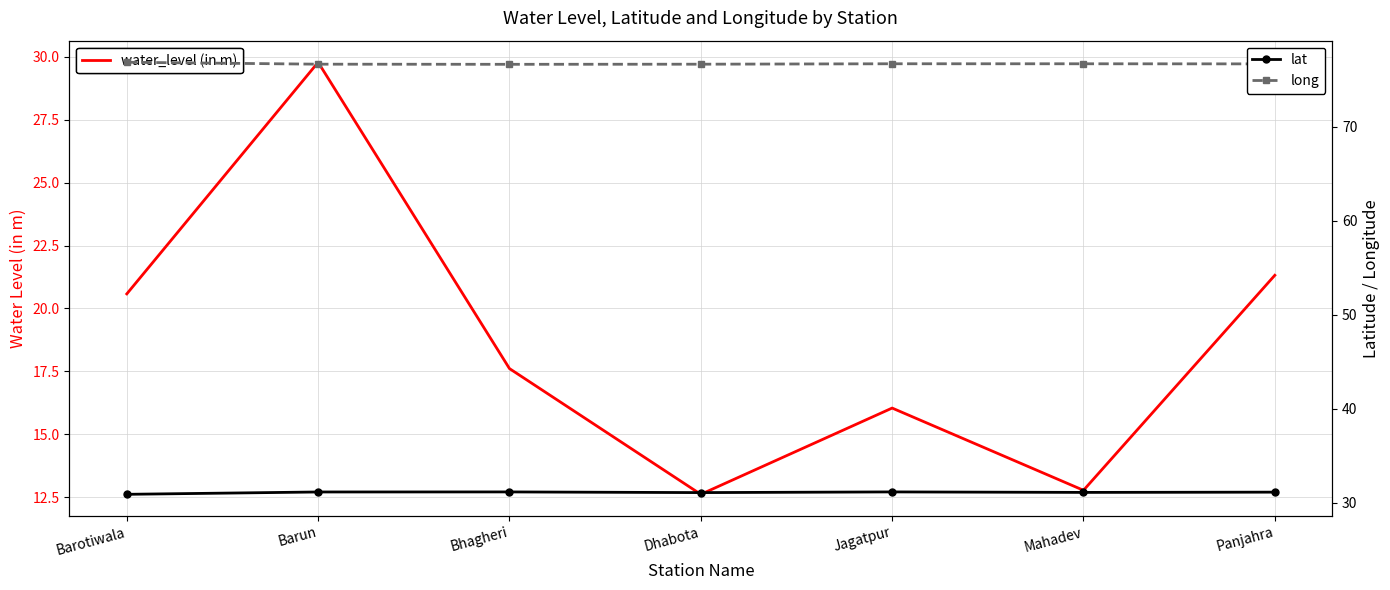

True or false: long and water_level (in m) intersect in this chart.

False